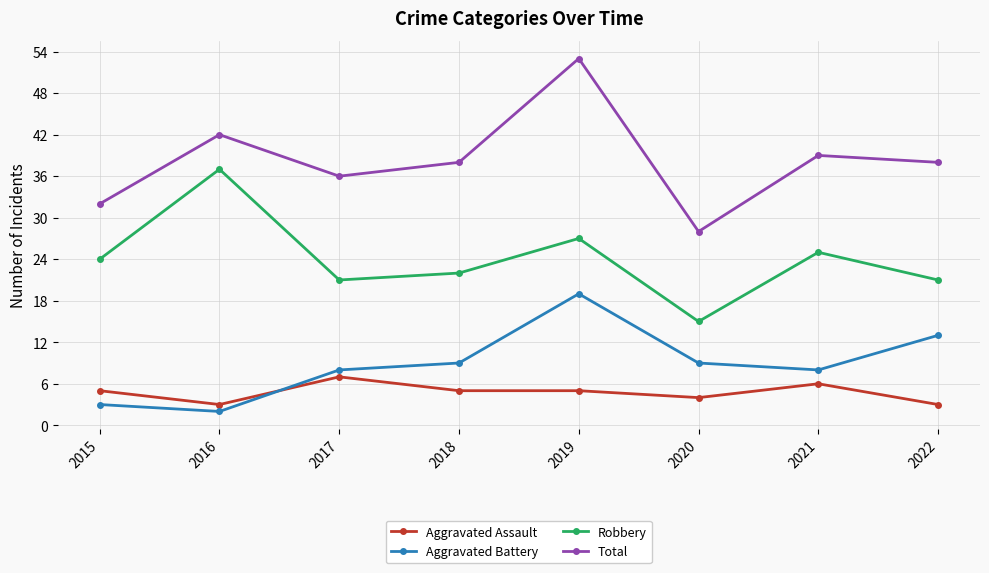

What are all the series names shown in the legend?

Aggravated Assault, Aggravated Battery, Robbery, Total